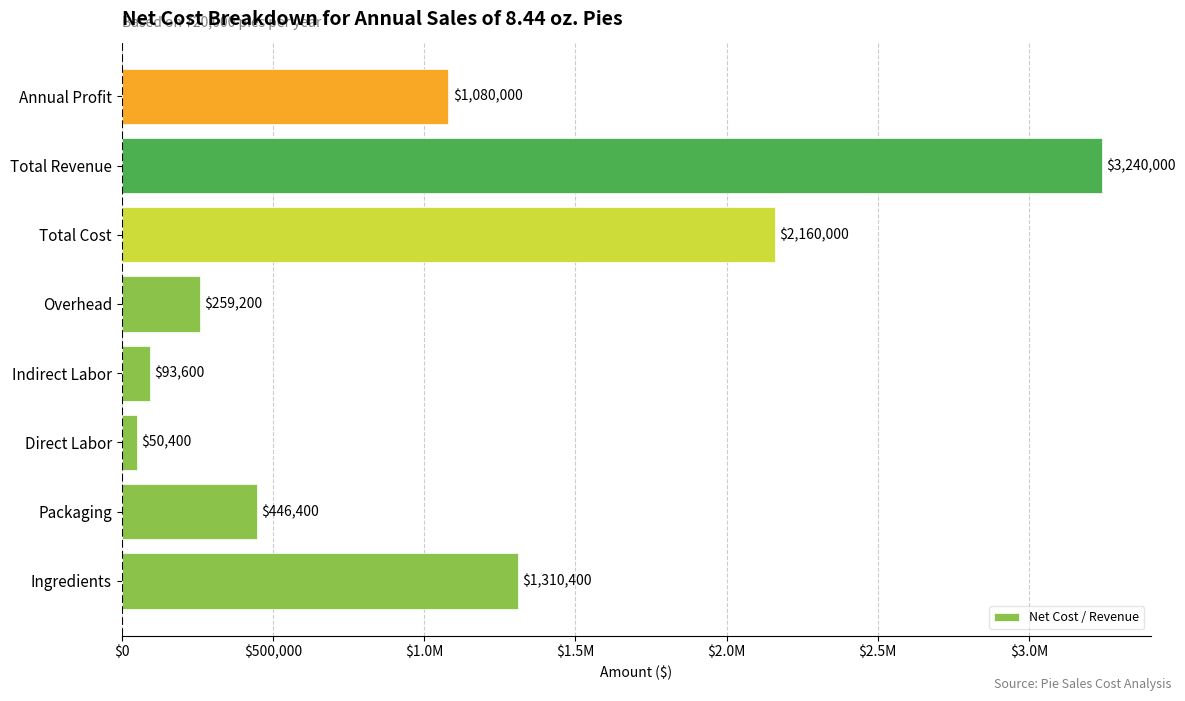

Are the bars horizontal?

Yes